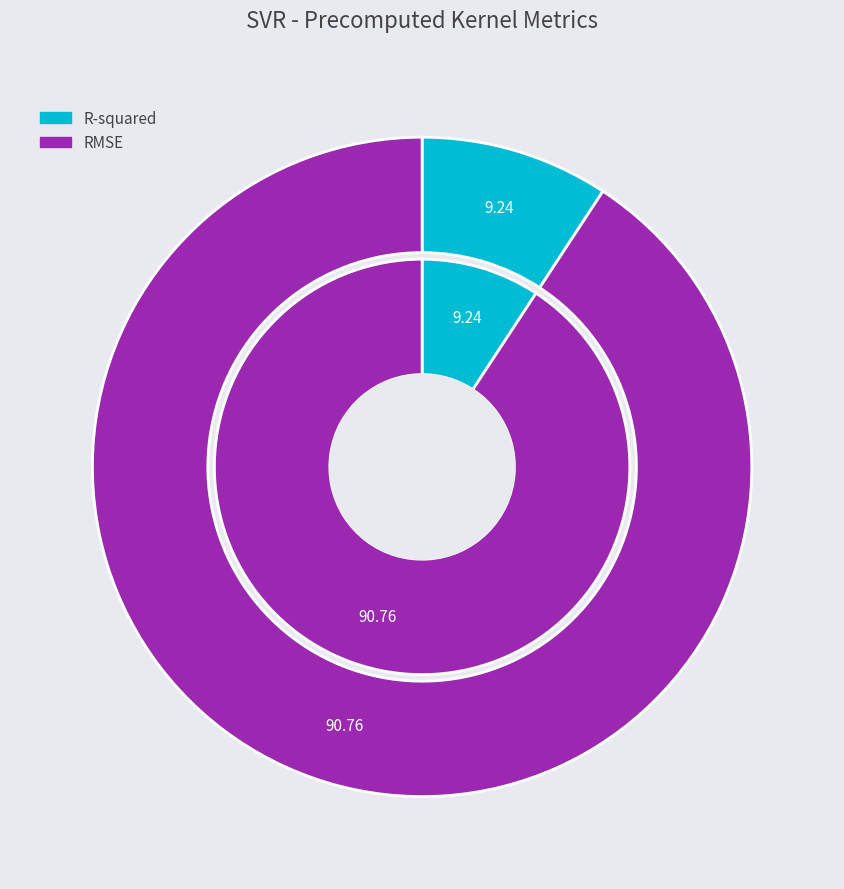

Which slice represents more than half of the pie?

RMSE